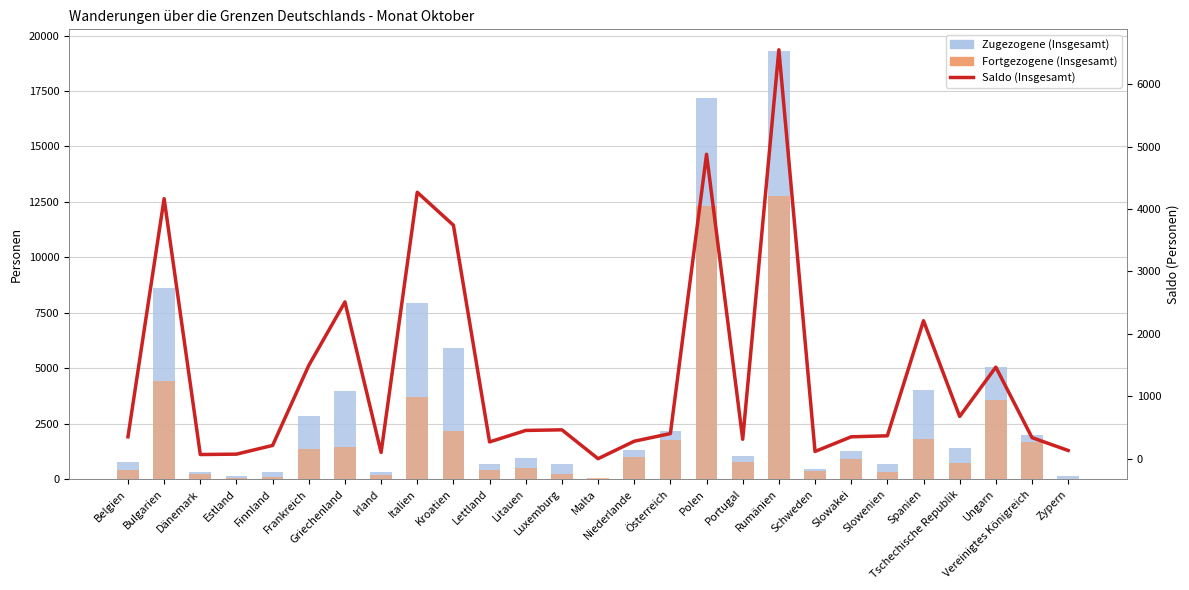

What position from the left is Malta?

14